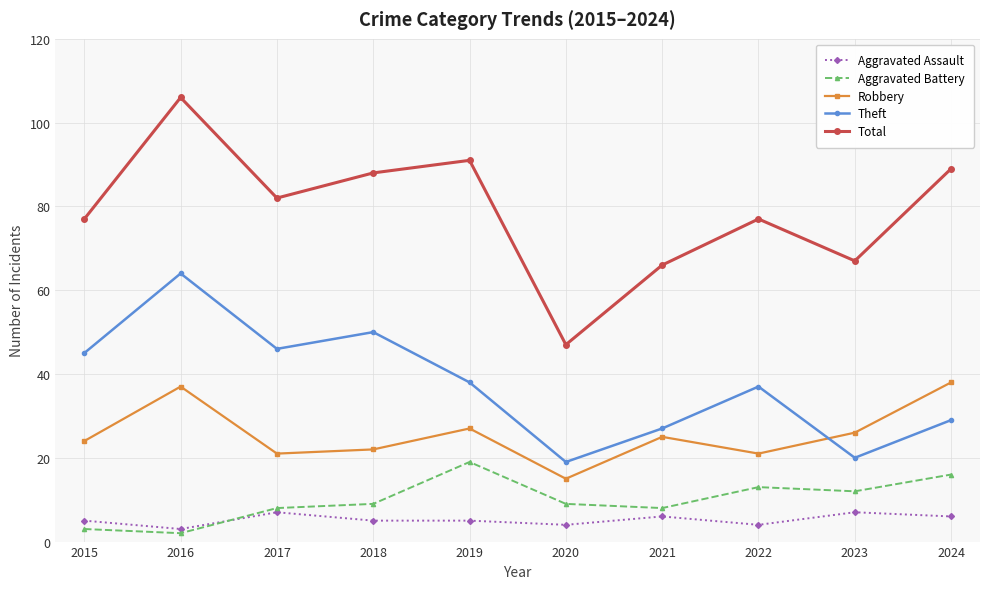

Reading right to left, extract all data points from this chart.

Aggravated Assault: 6	7	4	6	4	5	5	7	3	5
Aggravated Battery: 16	12	13	8	9	19	9	8	2	3
Robbery: 38	26	21	25	15	27	22	21	37	24
Theft: 29	20	37	27	19	38	50	46	64	45
Total: 89	67	77	66	47	91	88	82	106	77